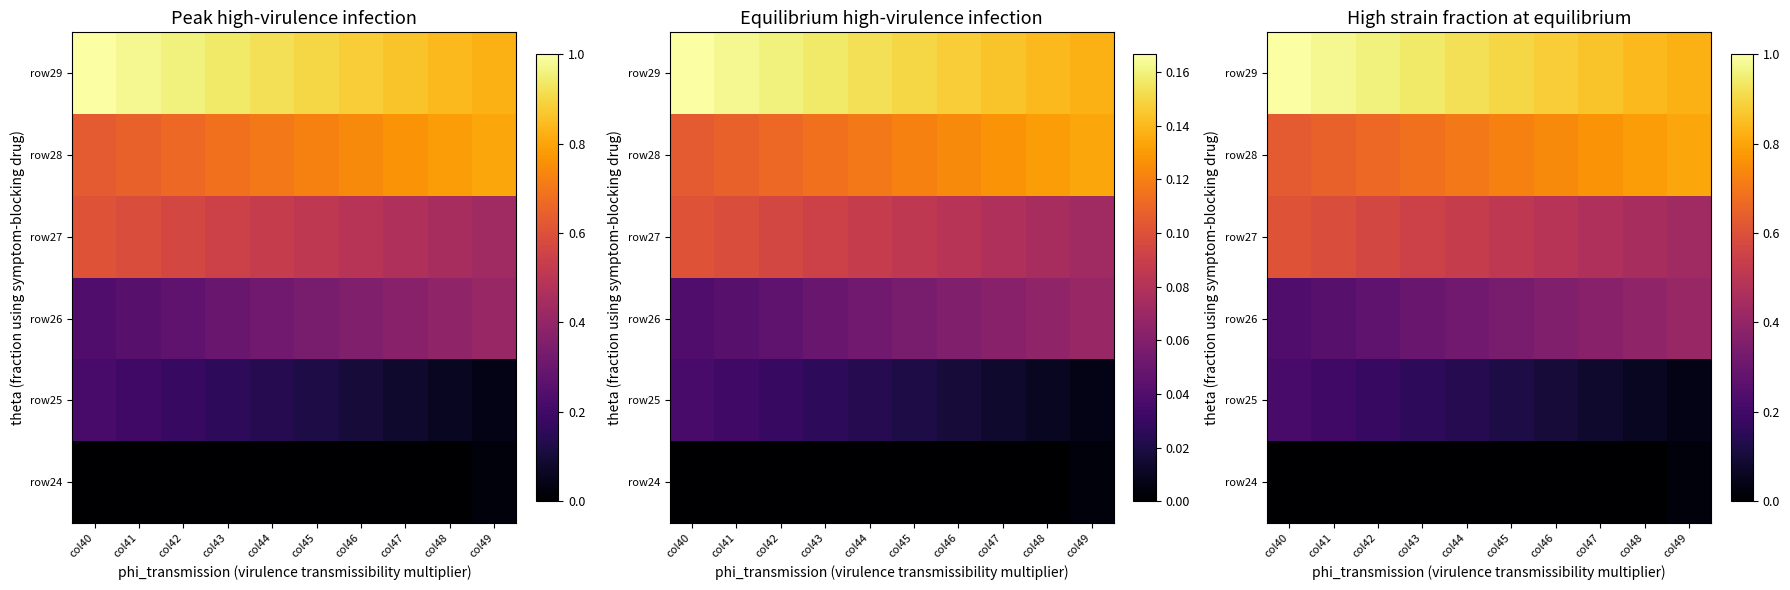

At which category is the sum across all series the highest?

col40